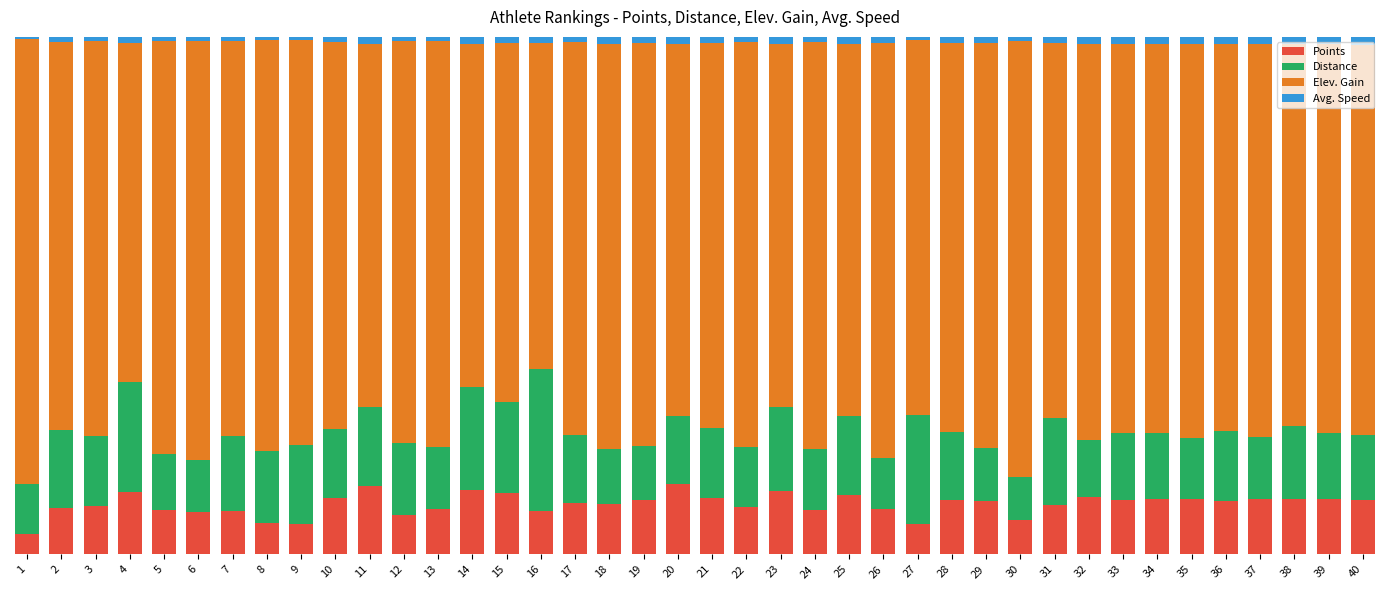

What is the difference between the second highest and minimum values in the Points series?

0.1